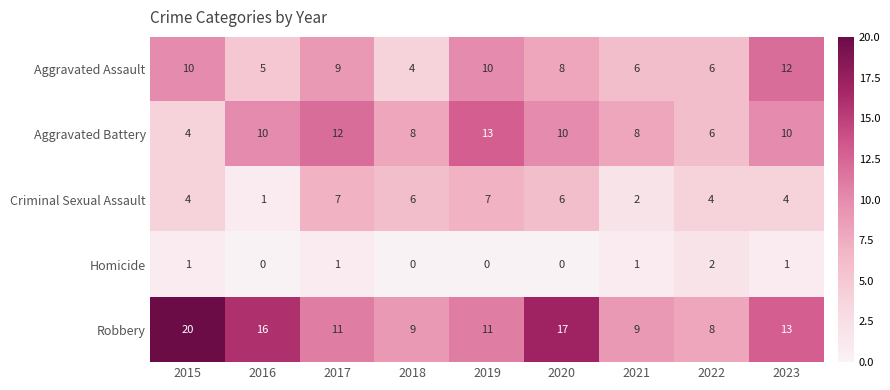

Which series has the largest range (max minus min)?

Robbery